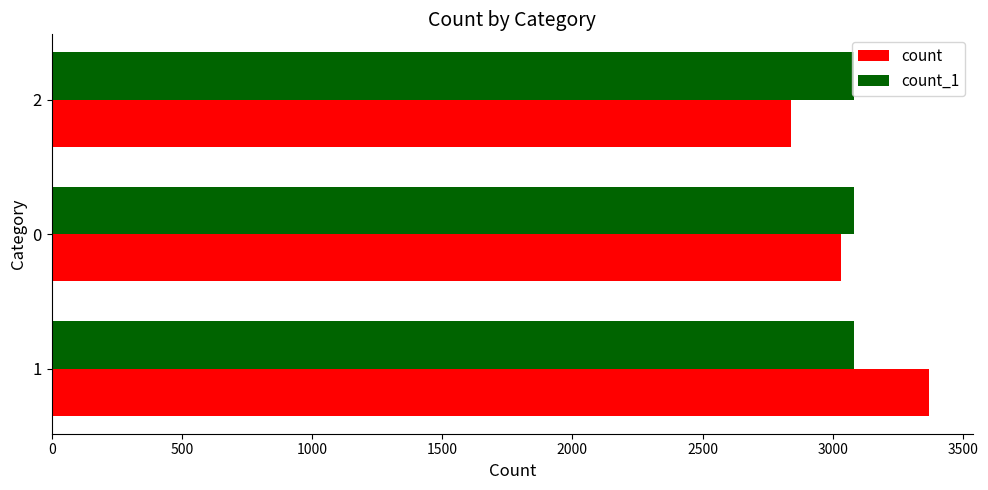

What is the lowest value of the count series?

2840